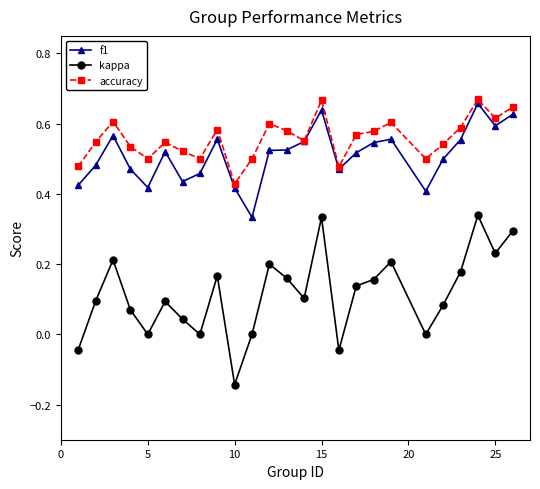

At how many categories does at least one series exceed 0?

25